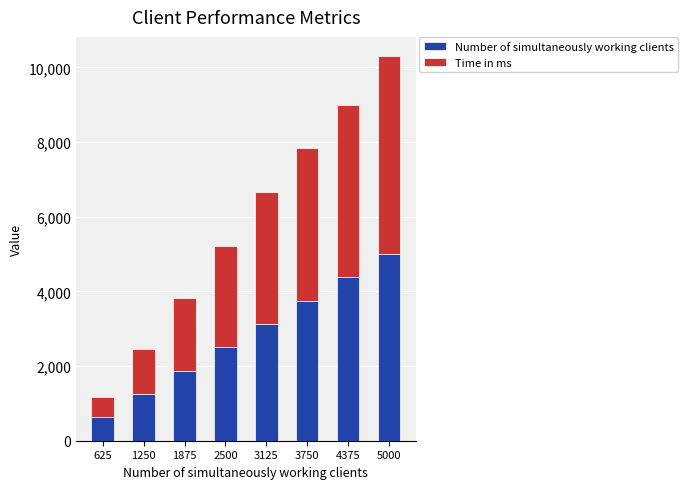

At which label is Number of simultaneously working clients closest to 2812?

2500